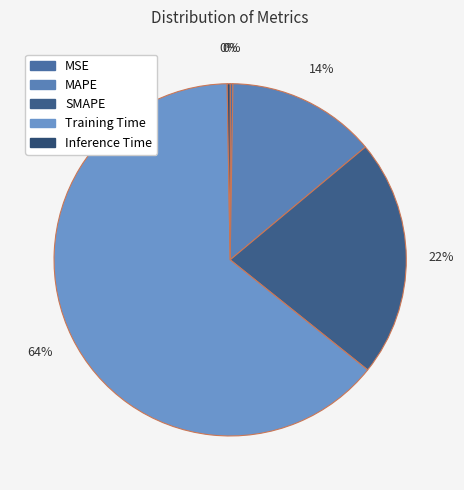

Do SMAPE and MSE together represent more than half of the pie?

No